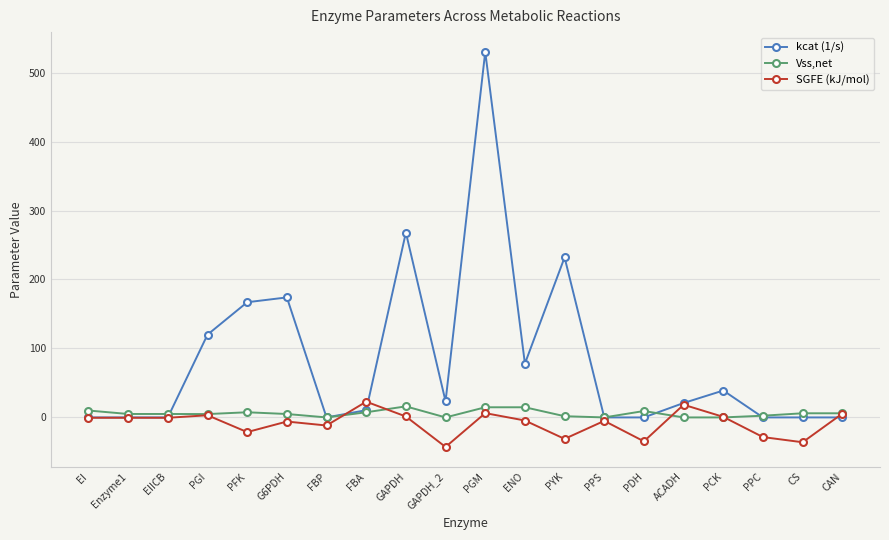

Which series has the widest spread of values?

kcat (1/s)